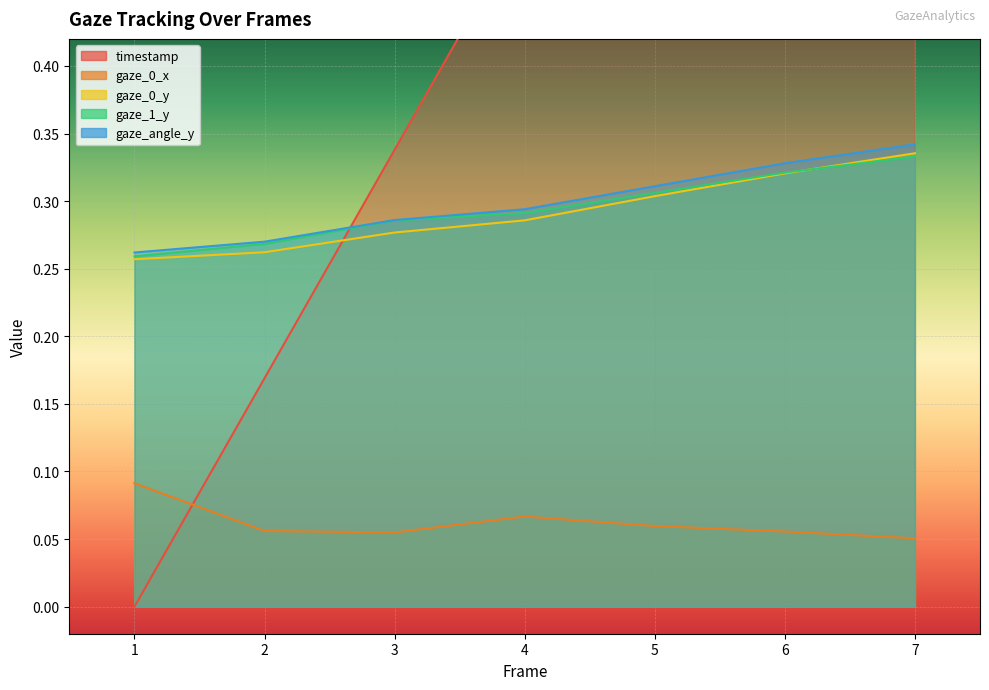

Where do gaze_0_y and gaze_1_y first cross each other?

6 and 7